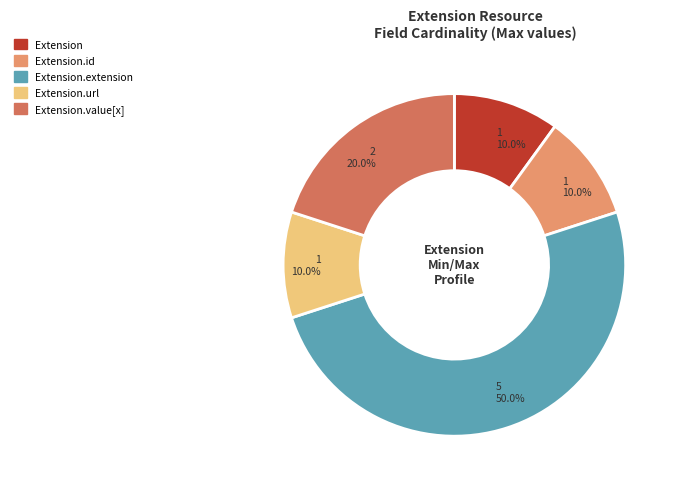

How many segments does this pie chart have?

5